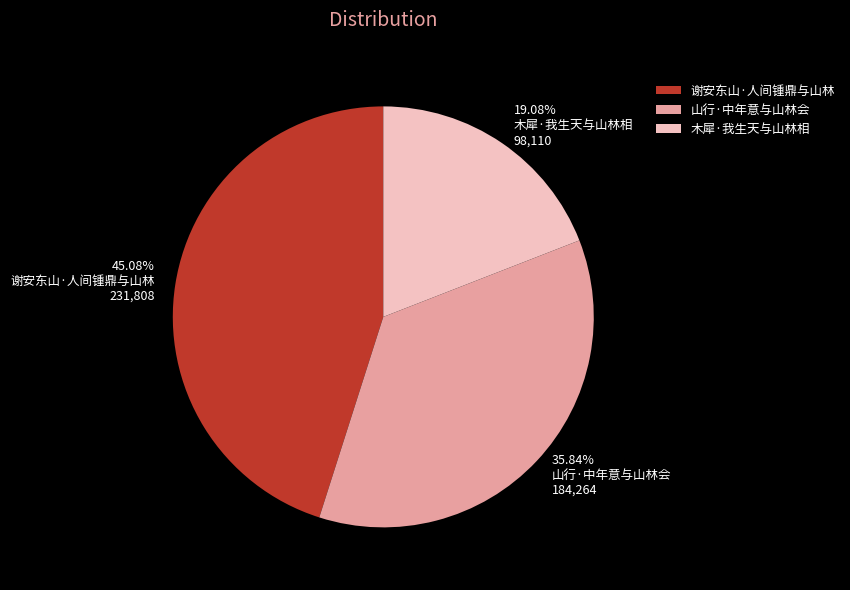

Rank the categories by value from lowest to highest.

木犀·我生天与山林相, 山行·中年意与山林会, 谢安东山·人间锺鼎与山林